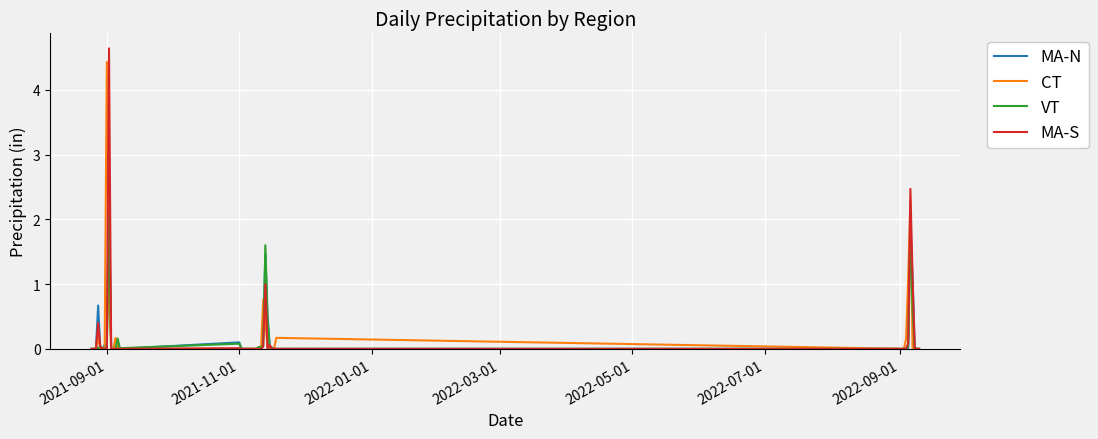

Which series has the largest range (max minus min)?

MA-S